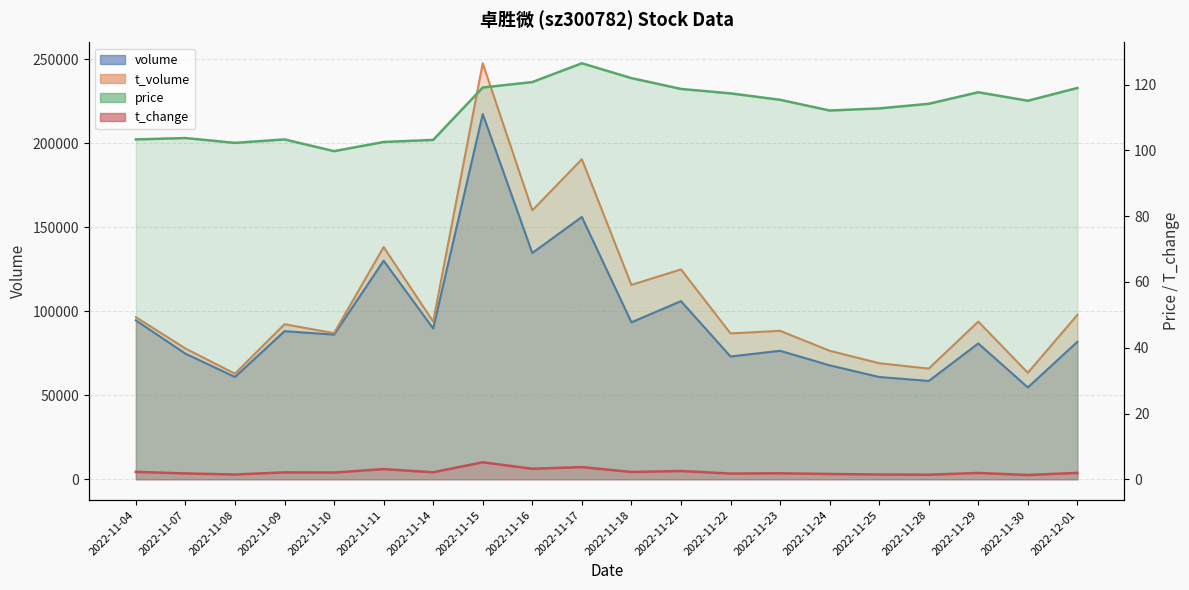

Is it true that t_change equals 1.7 at 2022-11-22?

True